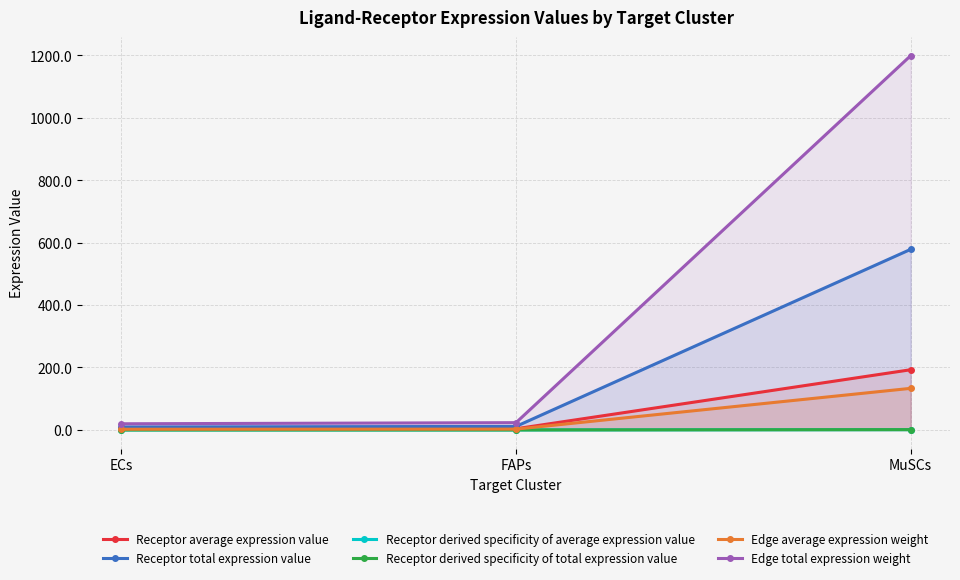

Which category has the highest value across all series?

MuSCs